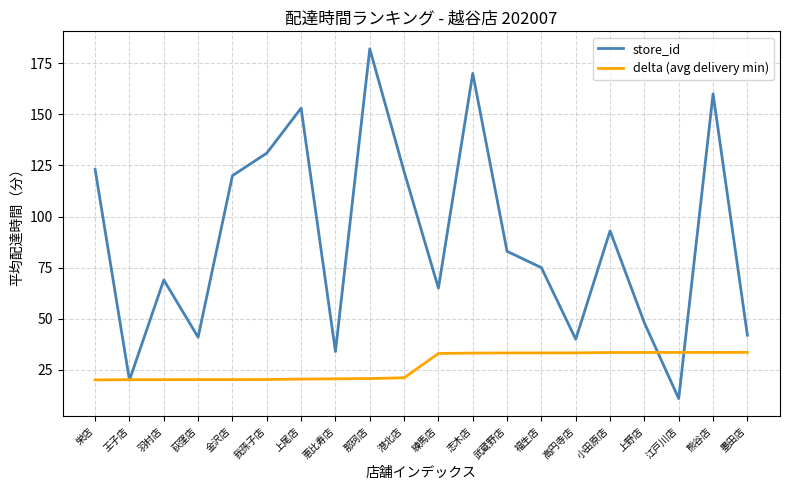

The delta (avg delivery min) series shows 20.3 at 我孫子店. True or false?

True